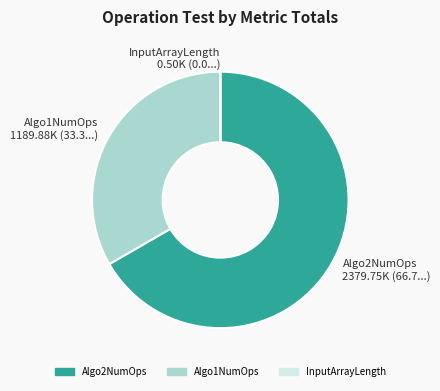

What is the ratio of the value at Algo2NumOps 2379.75K (66.7...) to the value at Algo1NumOps 1189.88K (33.3...)?

2.0